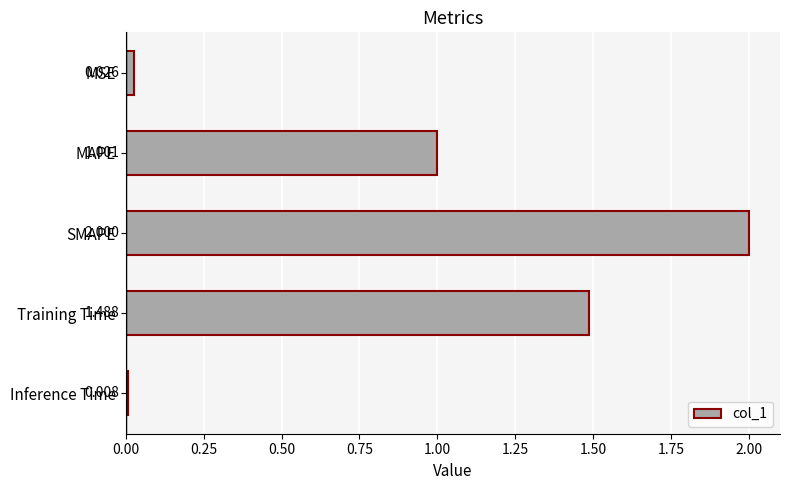

Where is the data nearest to the value 1?

MAPE